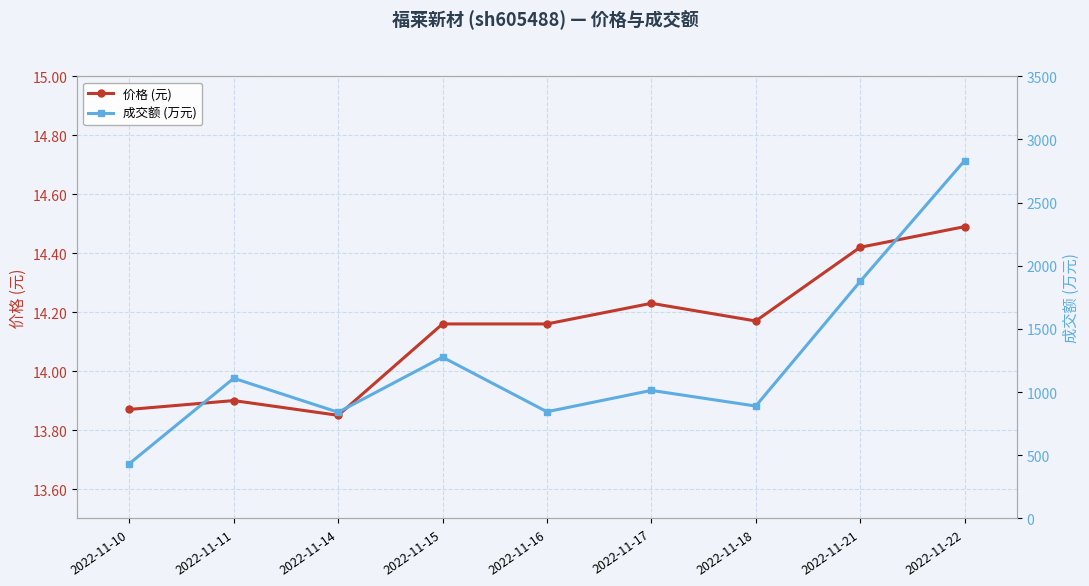

Which label corresponds to the smallest value in the chart?

2022-11-14